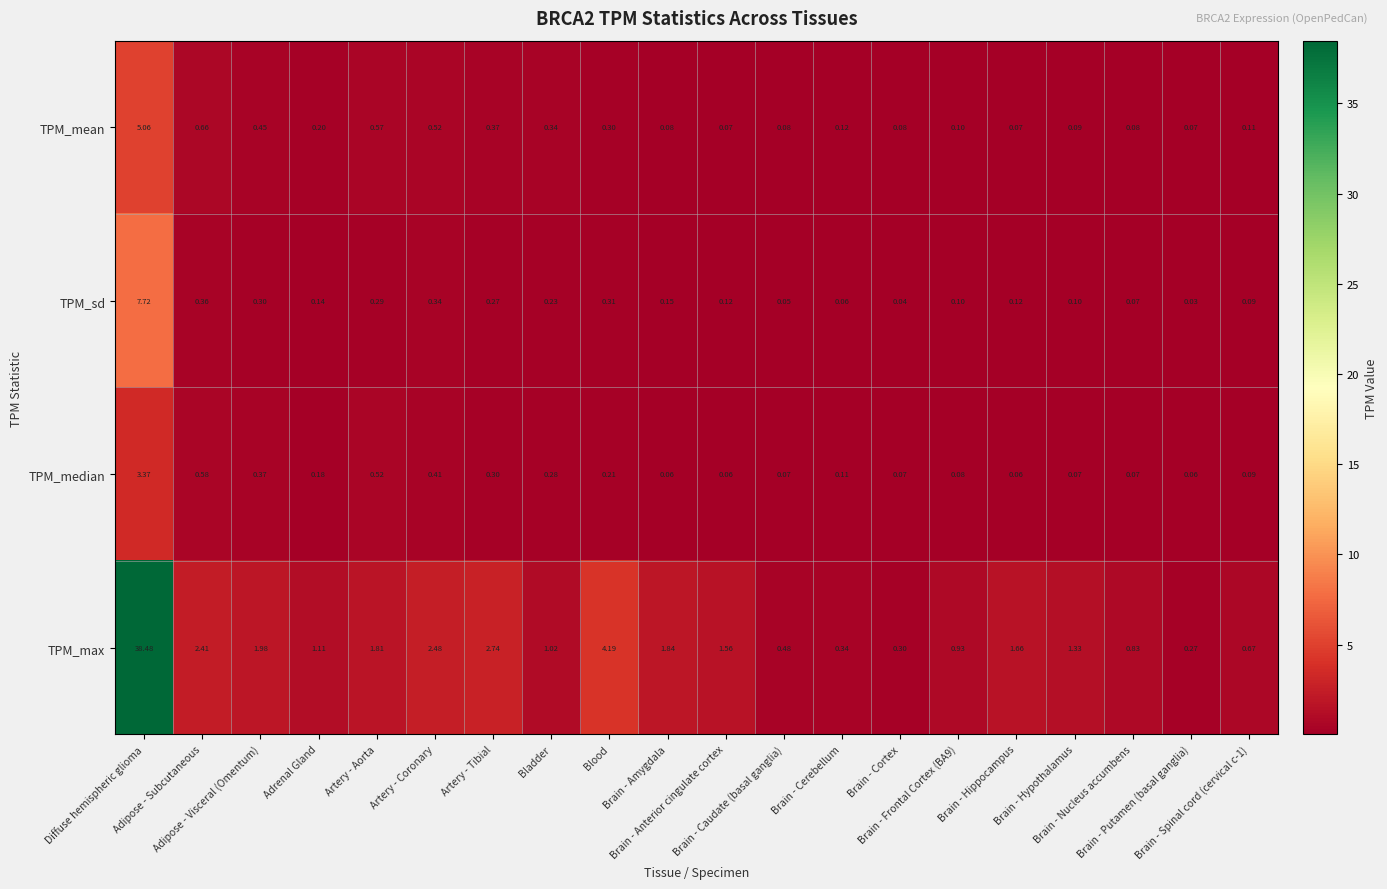

At how many categories does at least one series exceed 3?

2